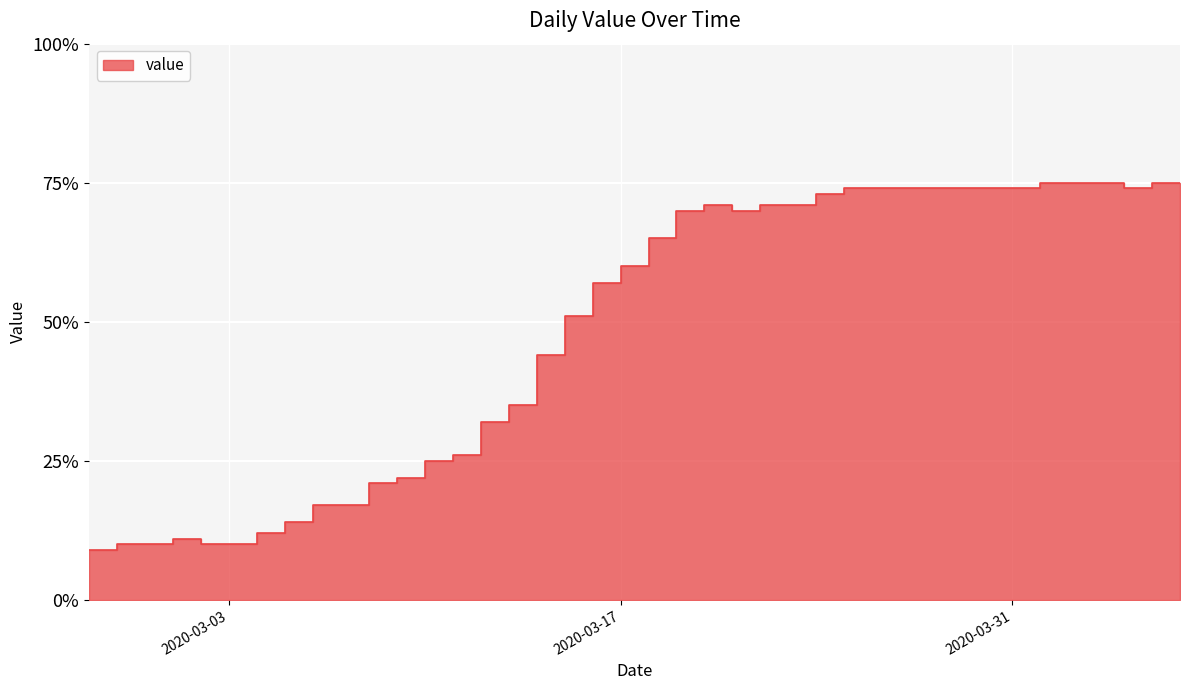

Reading right to left, transcribe all the data shown in this chart.

2020-04-06=75	2020-04-05=75	2020-04-04=74	2020-04-03=75	2020-04-02=75	2020-04-01=75	2020-03-31=74	2020-03-30=74	2020-03-29=74	2020-03-28=74	2020-03-27=74	2020-03-26=74	2020-03-25=74	2020-03-24=73	2020-03-23=71	2020-03-22=71	2020-03-21=70	2020-03-20=71	2020-03-19=70	2020-03-18=65	2020-03-17=60	2020-03-16=57	2020-03-15=51	2020-03-14=44	2020-03-13=35	2020-03-12=32	2020-03-11=26	2020-03-10=25	2020-03-09=22	2020-03-08=21	2020-03-07=17	2020-03-06=17	2020-03-05=14	2020-03-04=12	2020-03-03=10	2020-03-02=10	2020-03-01=11	2020-02-29=10	2020-02-28=10	2020-02-27=9